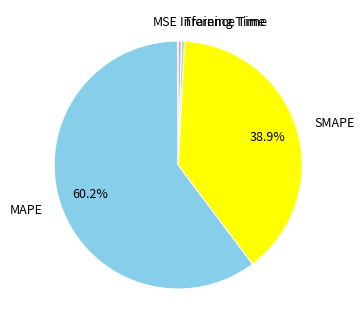

Is there any slice that represents more than half of the pie?

Yes